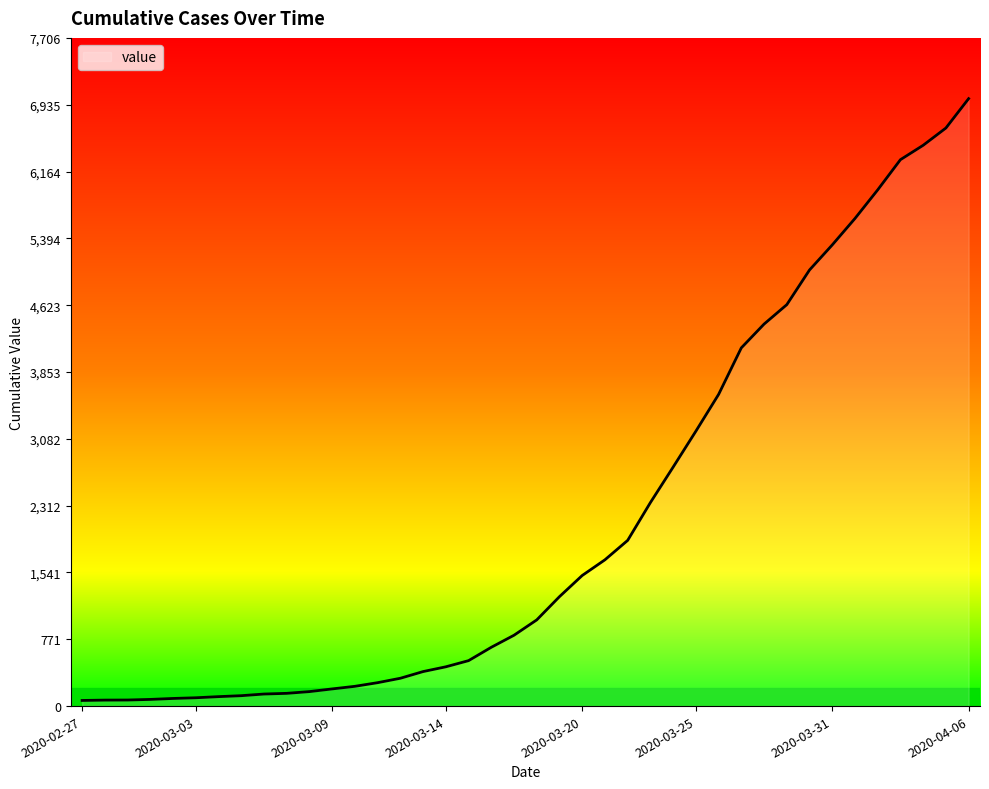

What is the maximum value shown in the chart?

7005